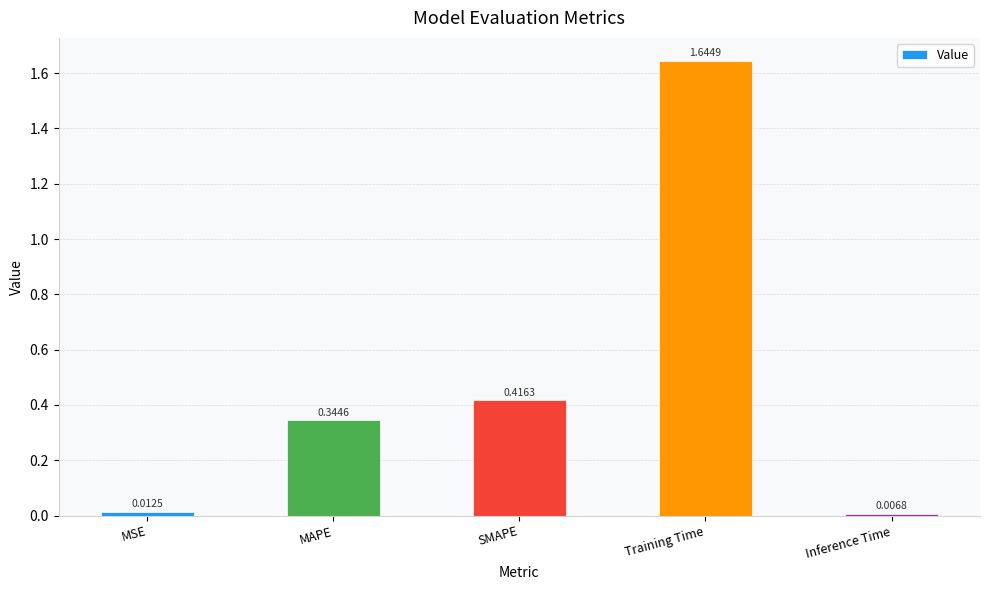

What is the sum of the values at Inference Time and Training Time?

1.7